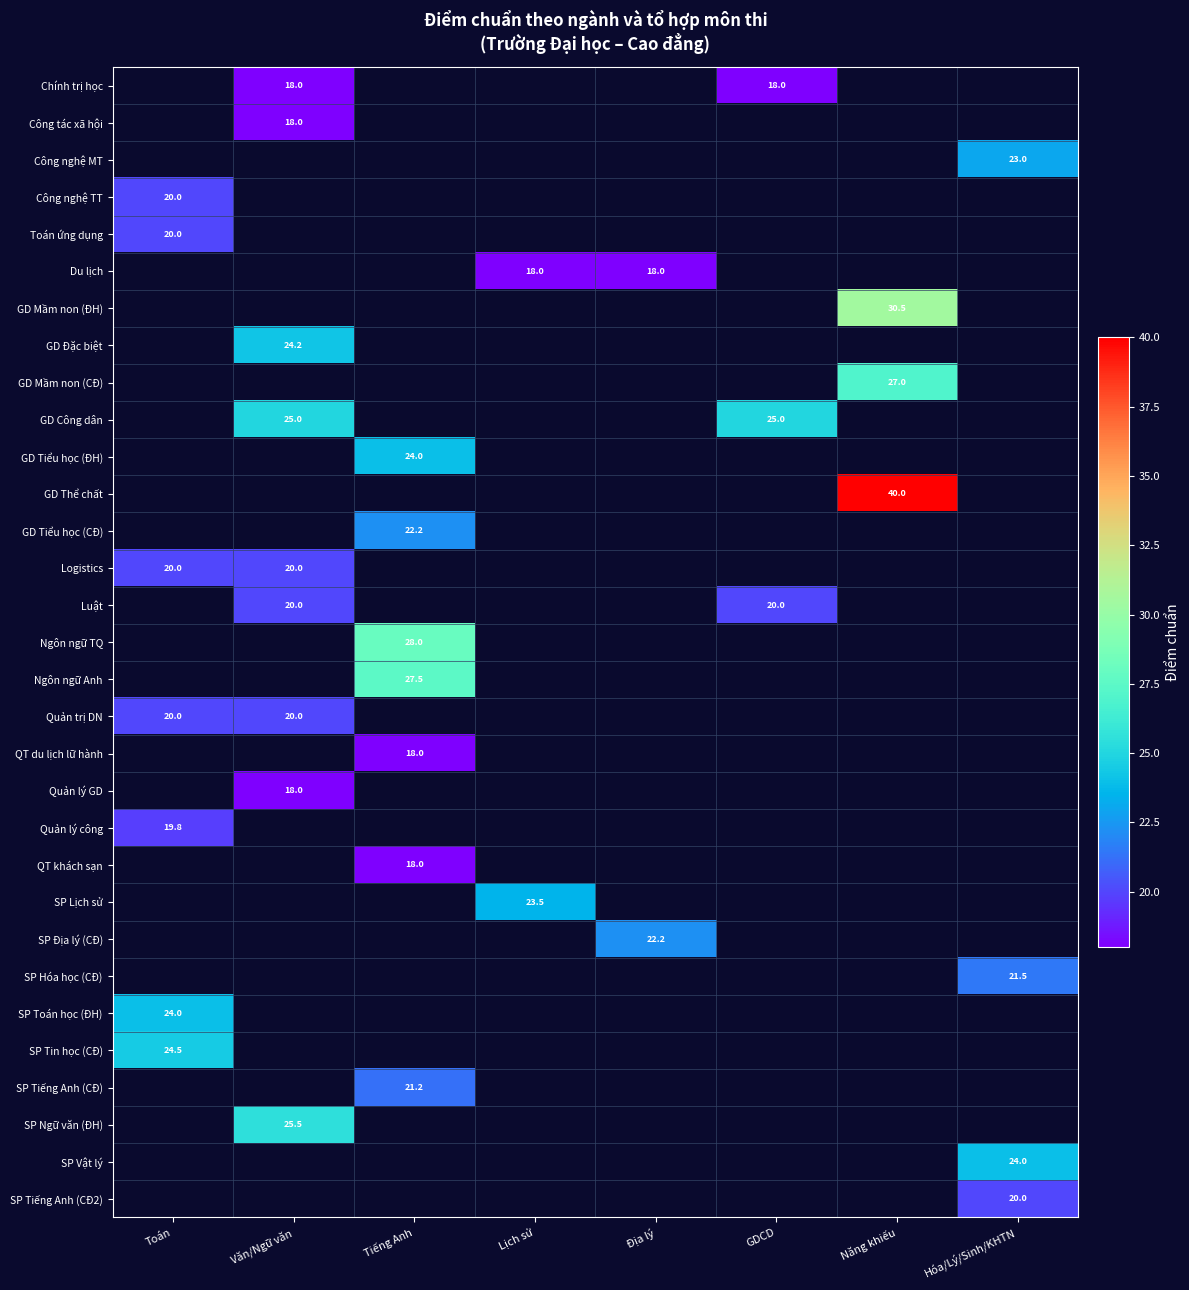

True or false: SP Địa lý (CĐ) has a value of 10.7 at Địa lý.

False